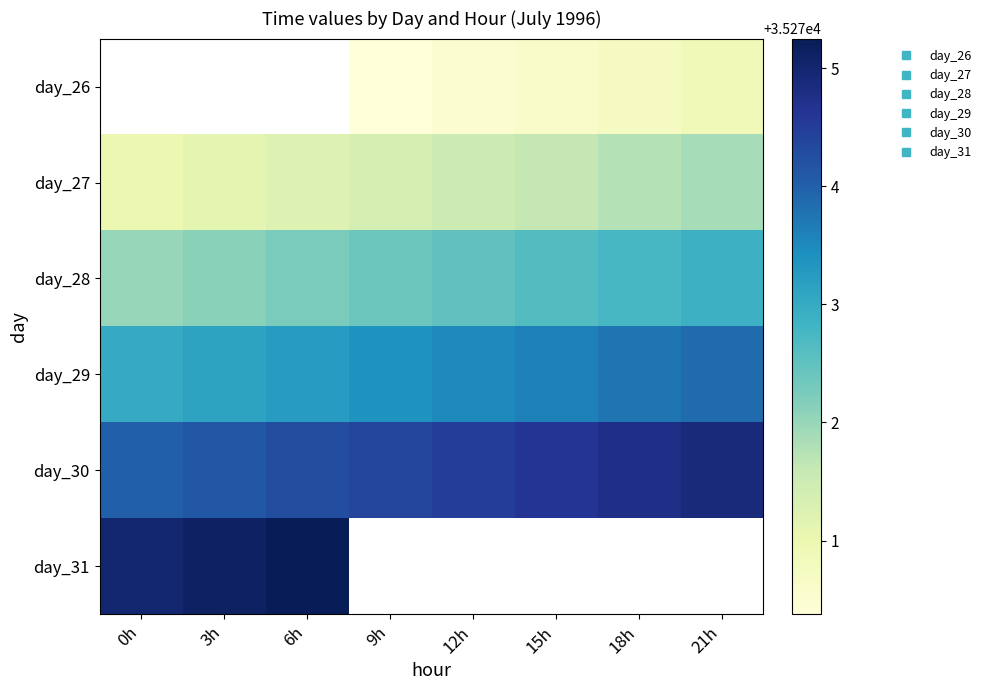

Which series has the widest spread of values?

day_27